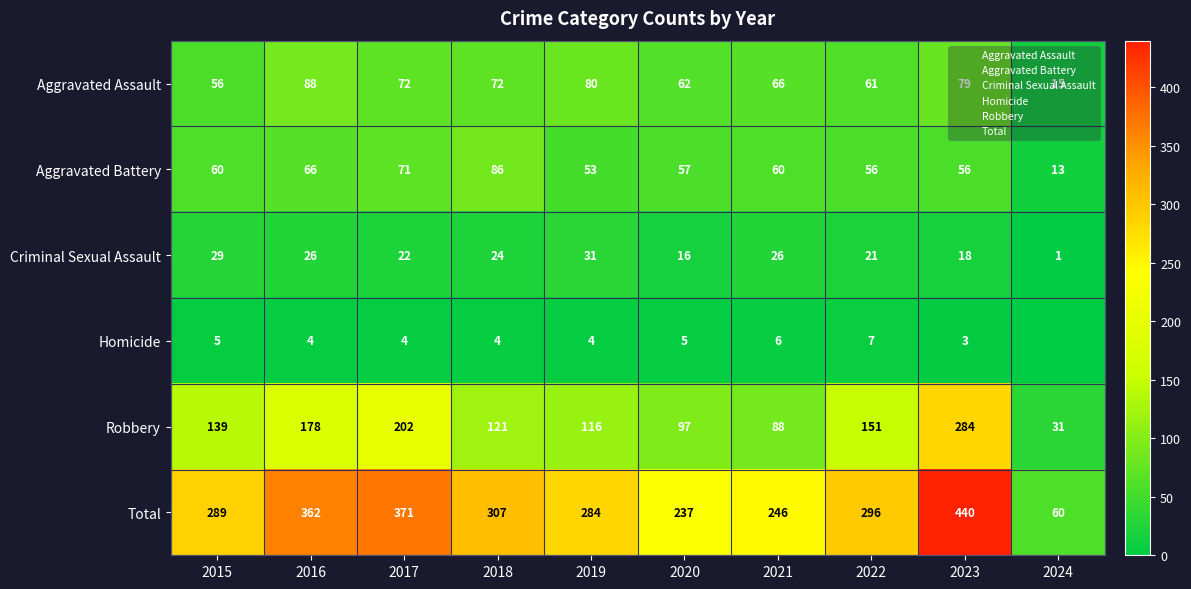

What is the total value across all series at 2024?

120